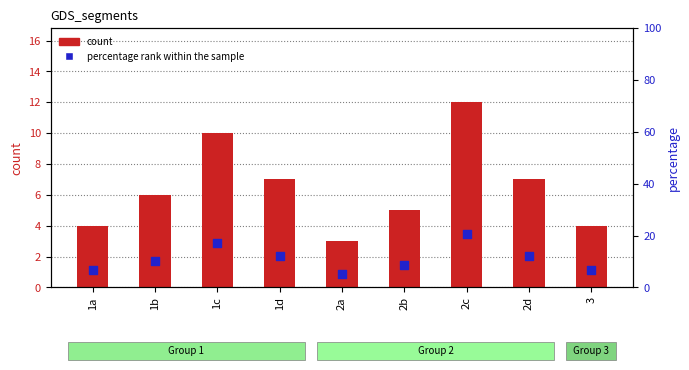

Is the value of count at 1d greater than the value of percentage rank within the sample at 1c?

No